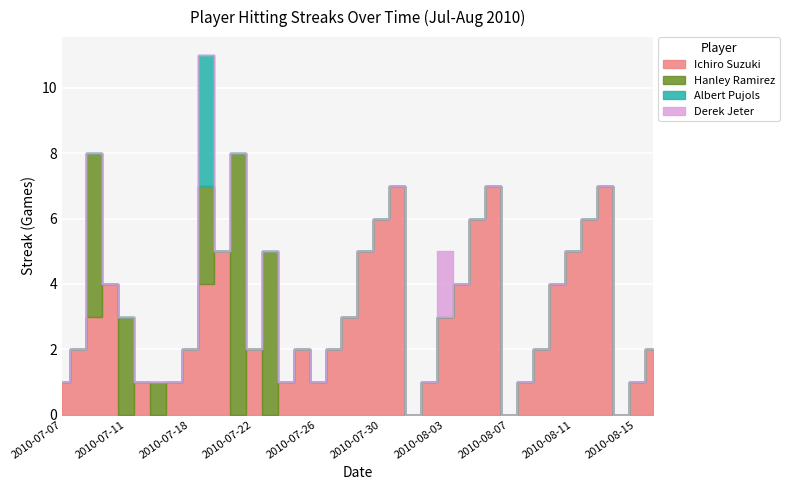

Which series has the largest total across all categories?

Ichiro Suzuki